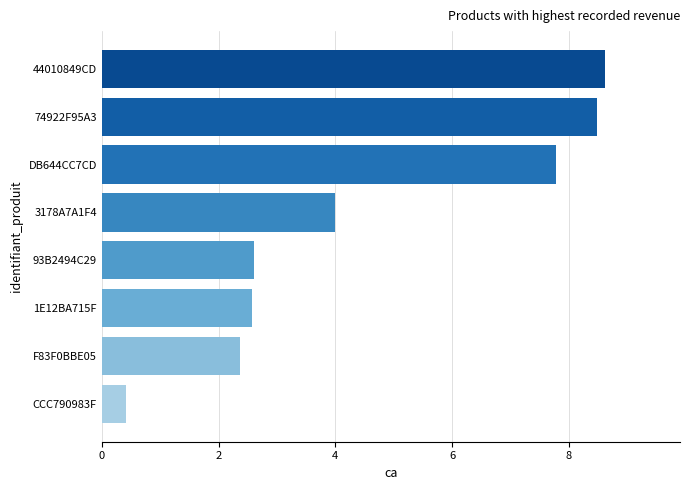

What is the sum of the values at 1E12BA715F and 3178A7A1F4?

6.6